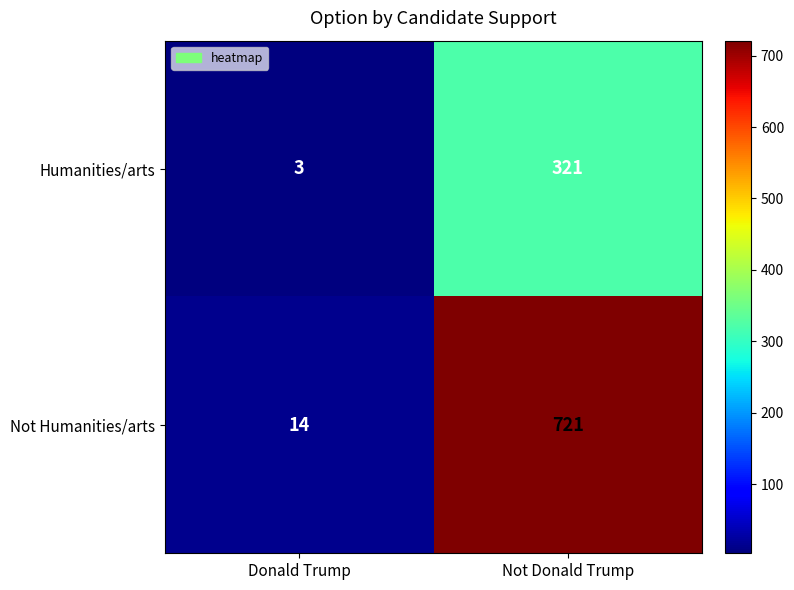

At which label is Humanities/arts closest to 162?

Donald Trump